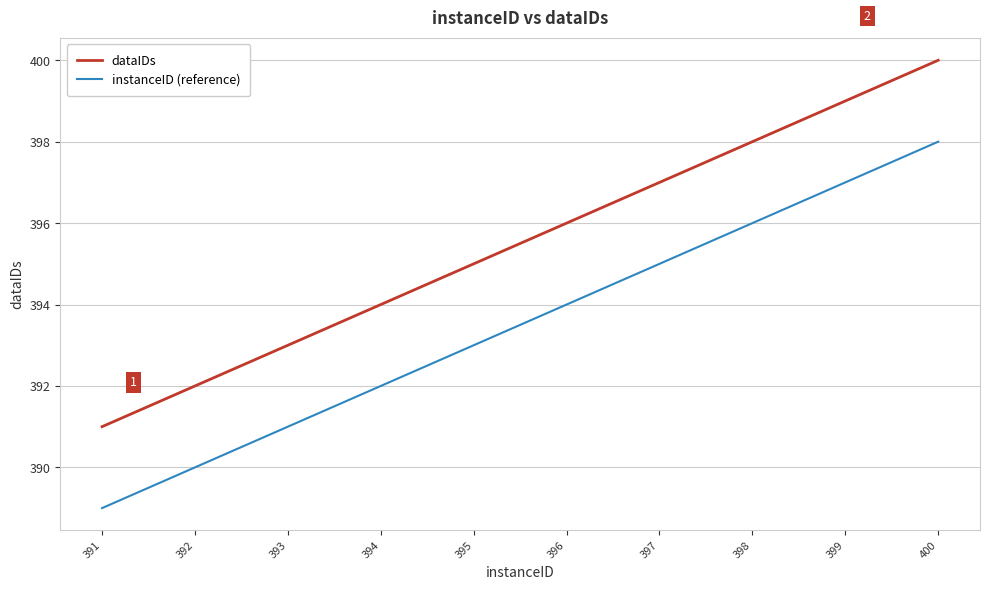

Rank the series by their average value, from lowest to highest.

instanceID (reference), dataIDs